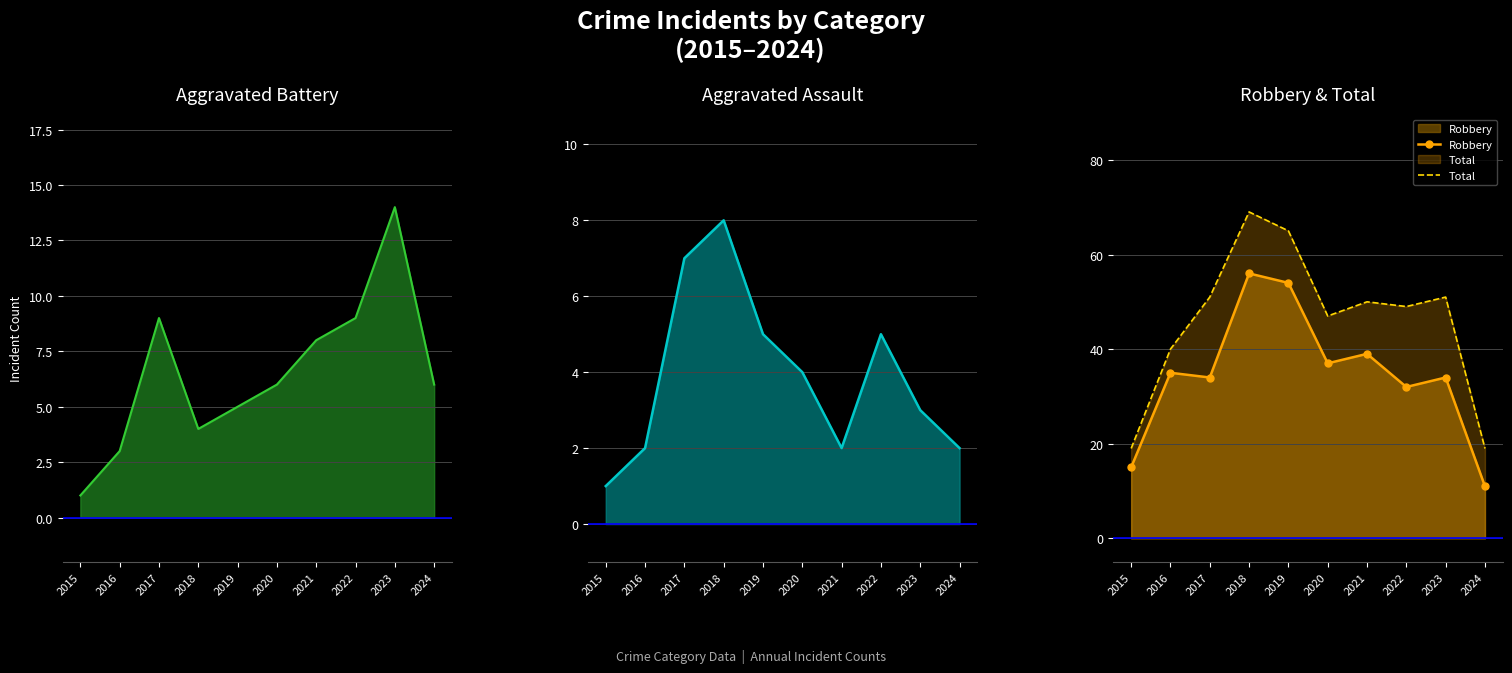

What is the smallest value displayed?

1